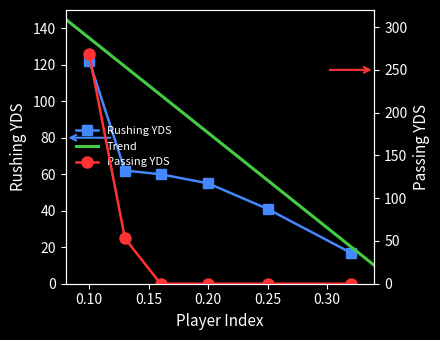

How many values in Passing YDS are above zero?

2